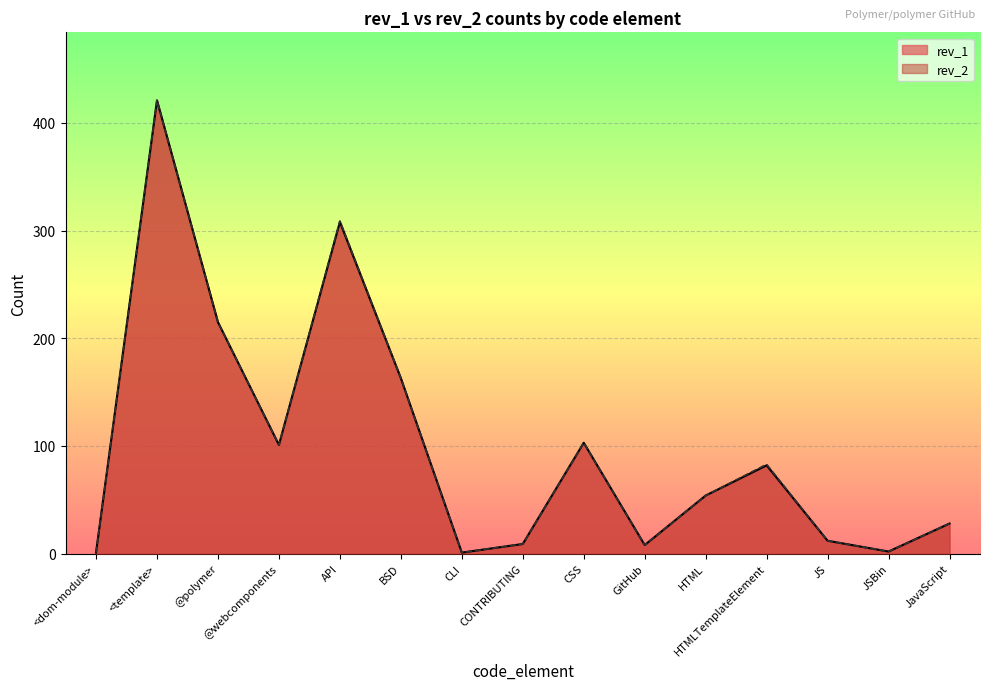

List the series in order of their overall mean, highest first.

rev_2, rev_1